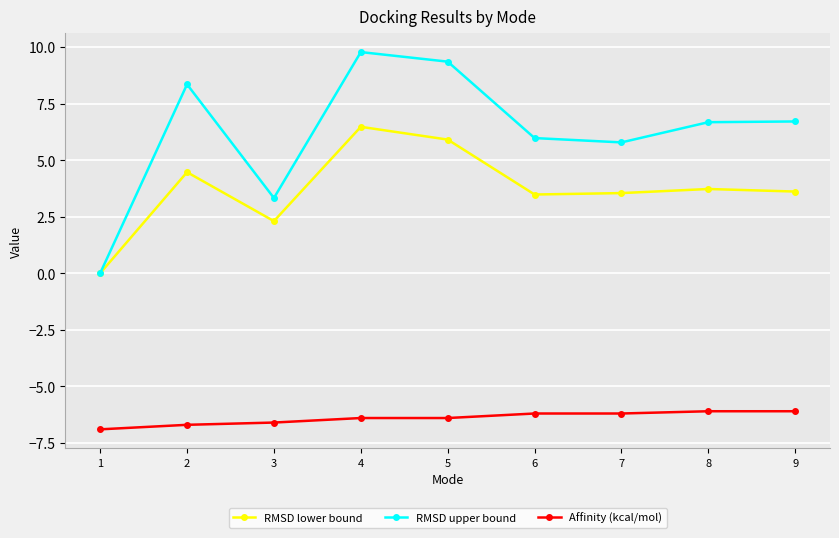

What is the total value across all series at 1?

-6.9